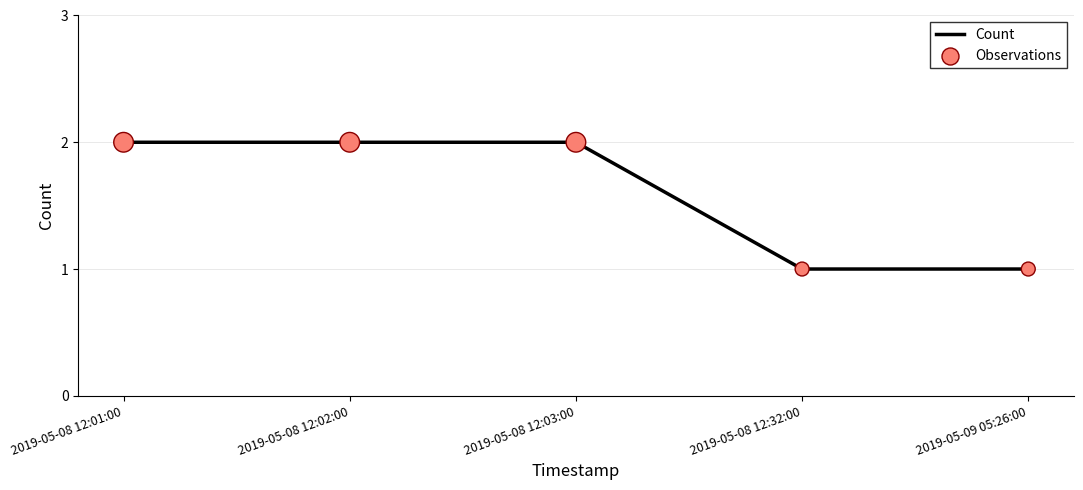

What is the ratio of the value at 2019-05-08 12:32:00 to the value at 2019-05-09 05:26:00?

1.0